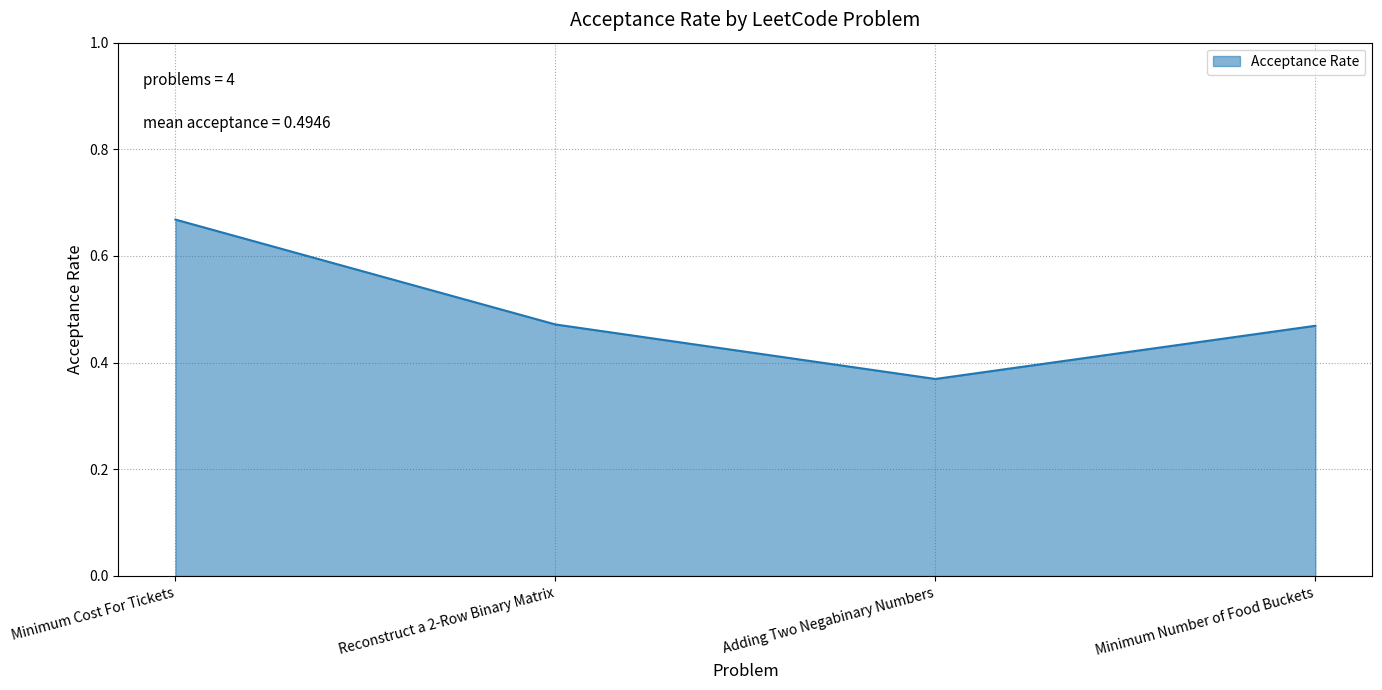

Which category has the lowest value across all series?

Adding Two Negabinary Numbers